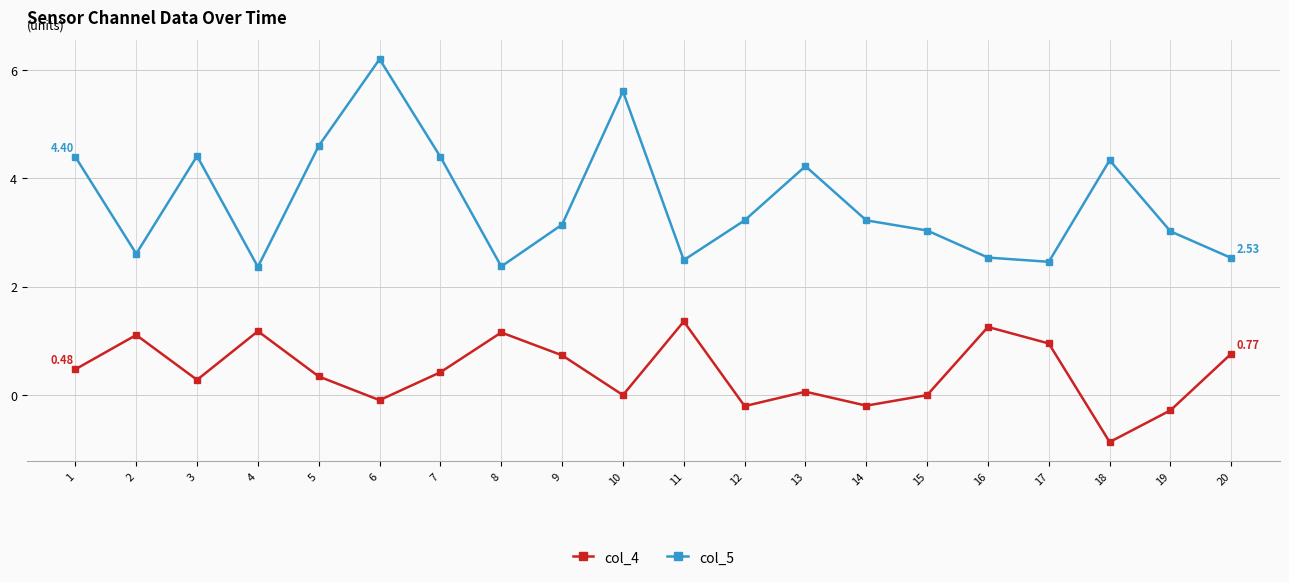

What is the difference between the highest and lowest values at 5?

4.3